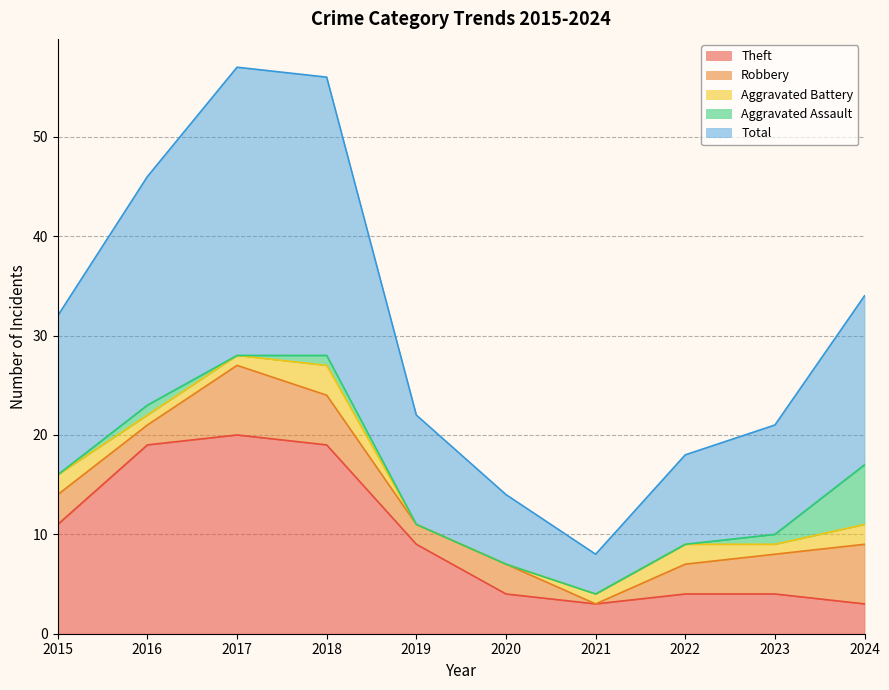

At which category does Aggravated Battery reach its first local peak?

2018